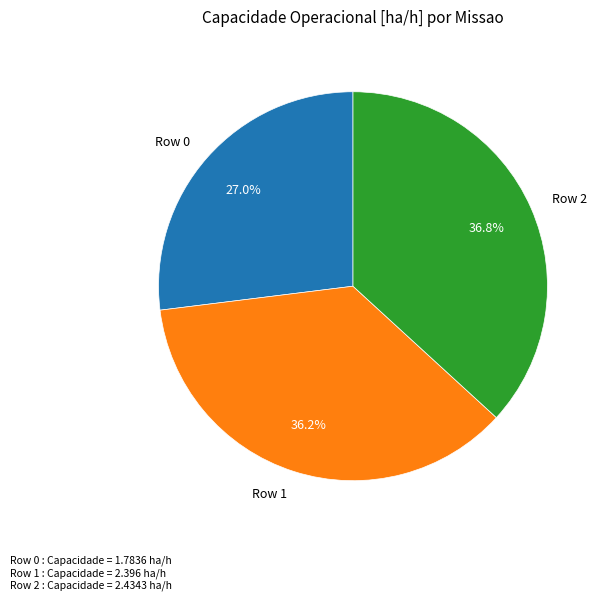

How many segments does this pie chart have?

3